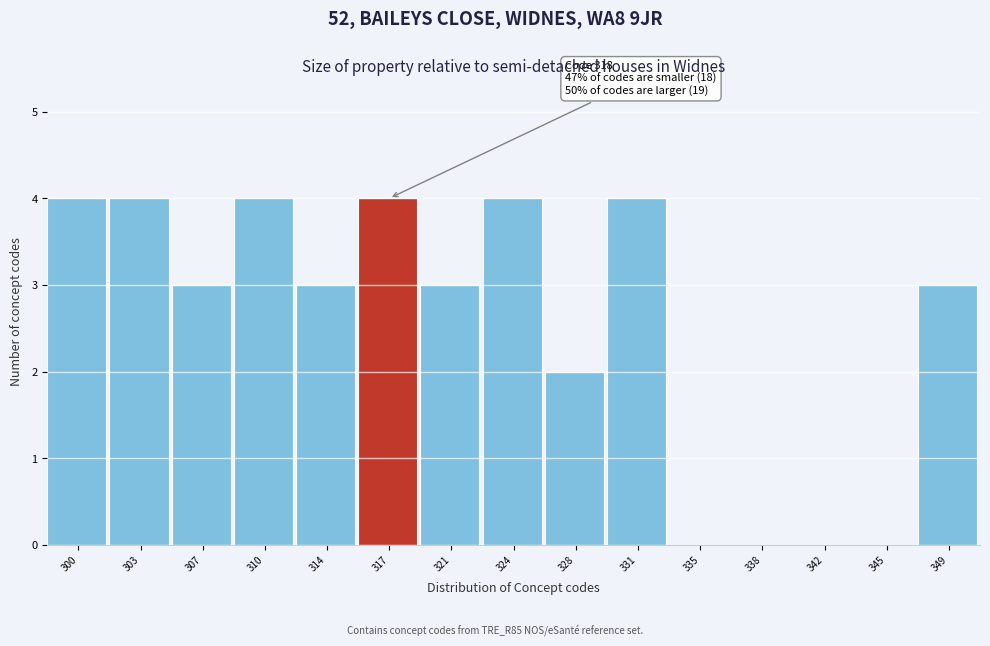

Reading right to left, transcribe all the data shown in this chart.

349=3	345=0	342=0	338=0	335=0	331=4	328=2	324=4	321=3	317=4	314=3	310=4	307=3	303=4	300=4